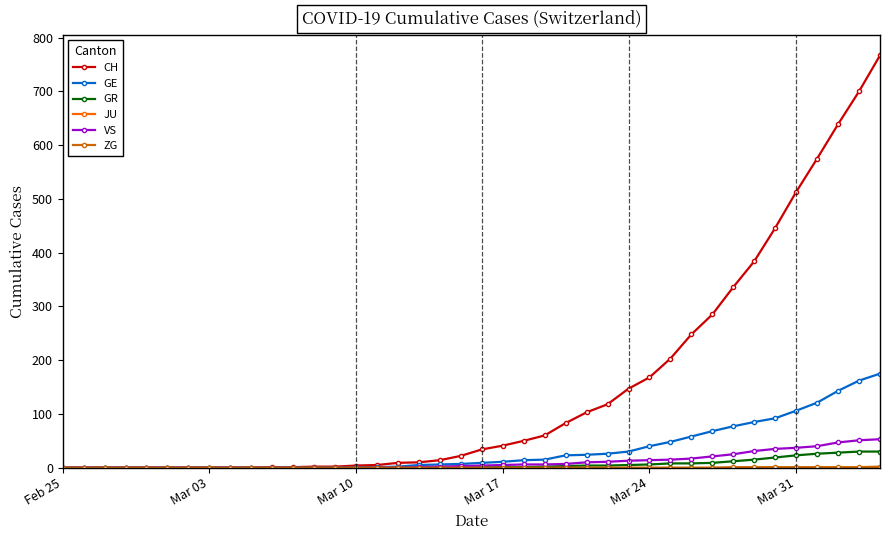

What is the maximum value shown in the chart?

767